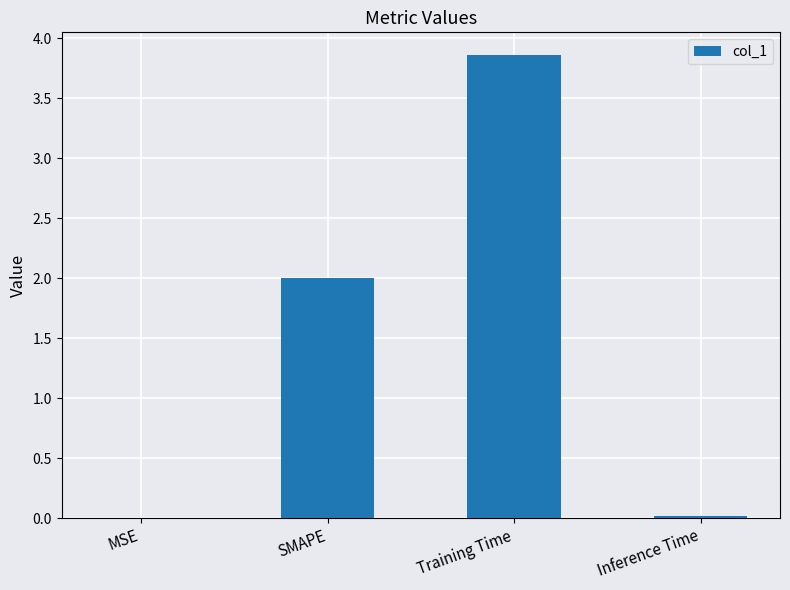

How many data points does each series have?

4